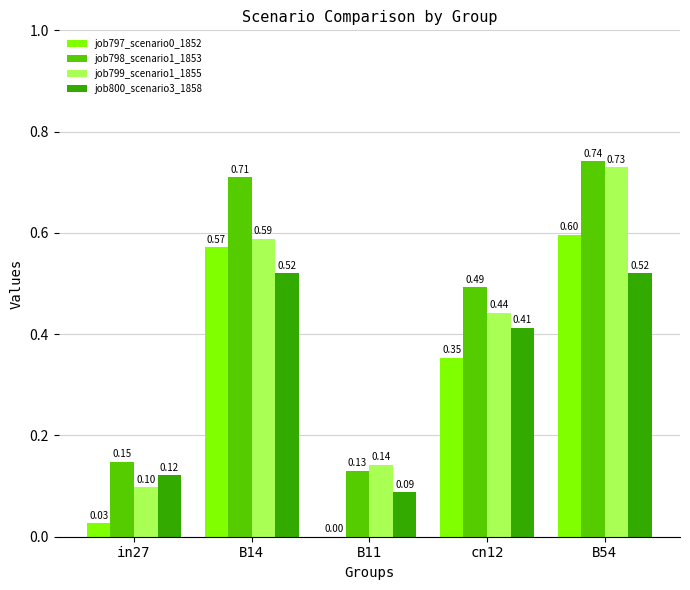

At which category is the sum across all series the highest?

B54